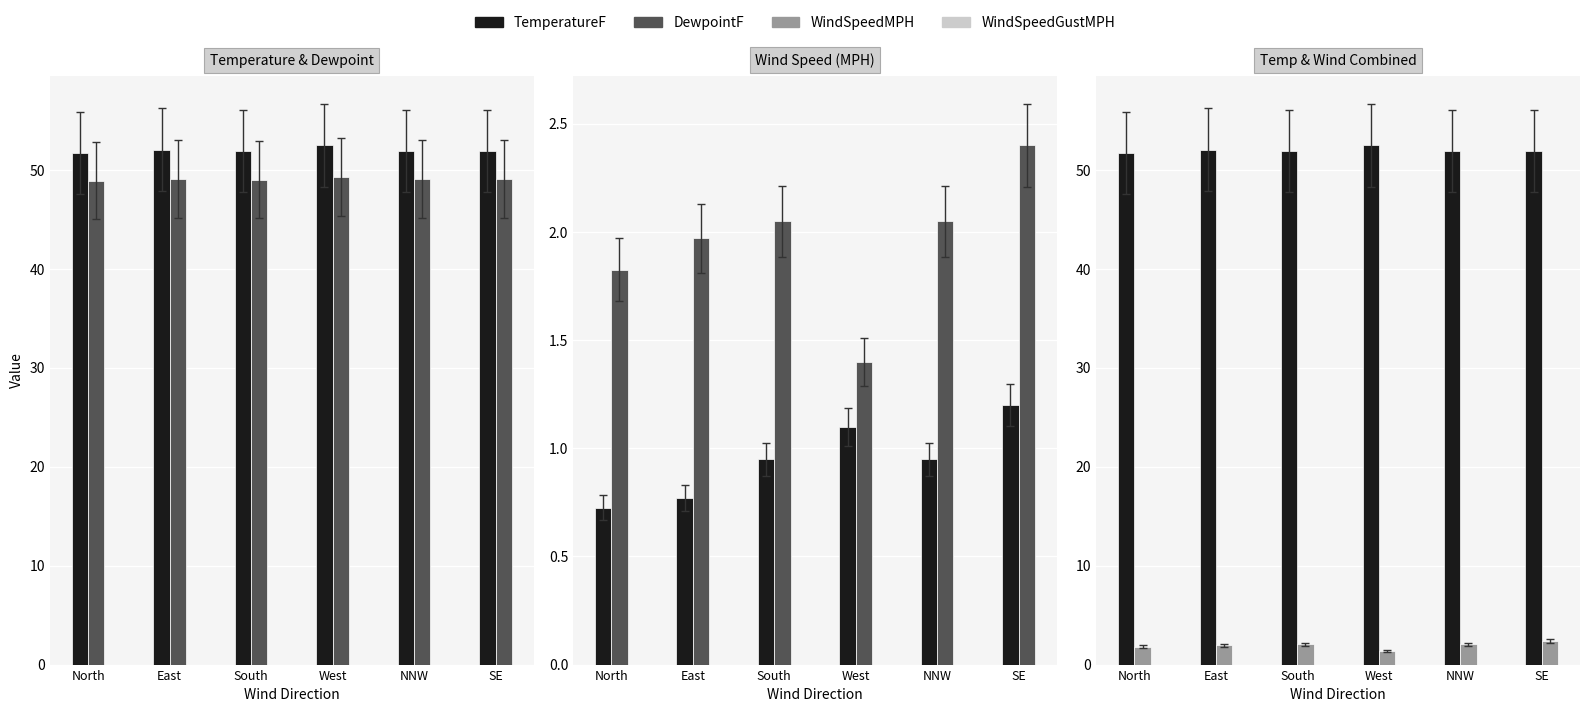

Reading right to left, transcribe all the data shown in this chart.

TemperatureF: SE=52.0	NNW=51.9	West=52.5	South=51.9	East=52.1	North=51.8
DewpointF: SE=49.1	NNW=49.1	West=49.3	South=49.0	East=49.1	North=49.0
WindSpeedMPH: SE=1.2	NNW=0.9	West=1.1	South=0.9	East=0.8	North=0.7
WindSpeedGustMPH: SE=2.4	NNW=2.0	West=1.4	South=2.0	East=2.0	North=1.8